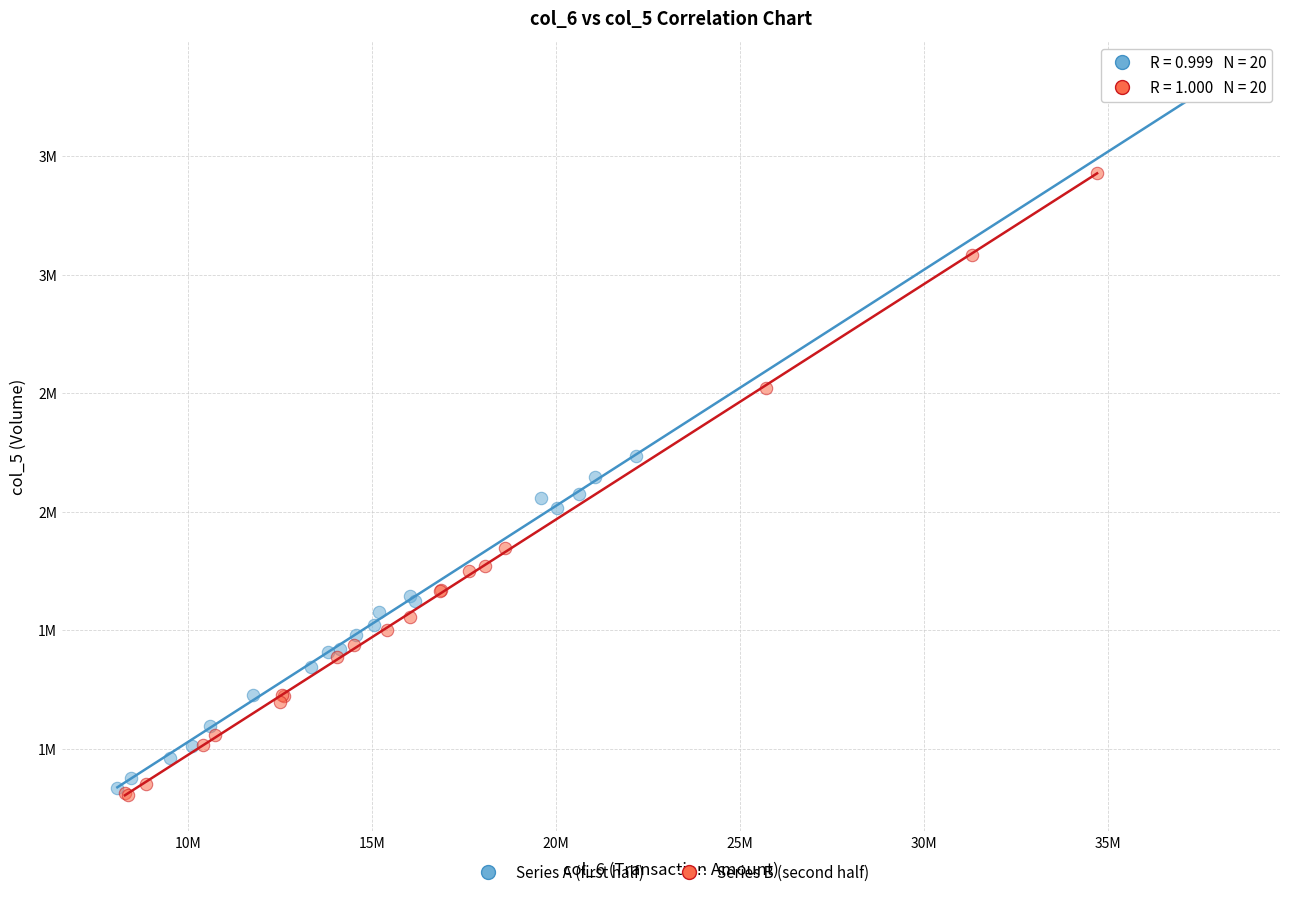

What are all the series names shown in the legend?

Series A (first half), Series B (second half)